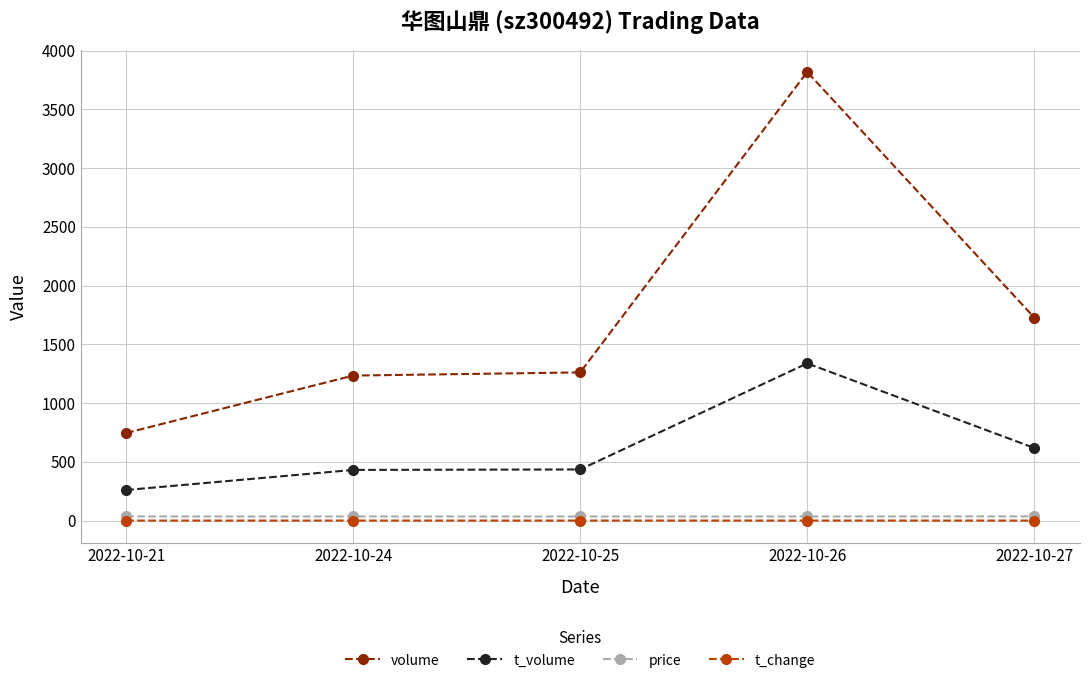

Which series changed the most between 2022-10-24 and 2022-10-26?

volume